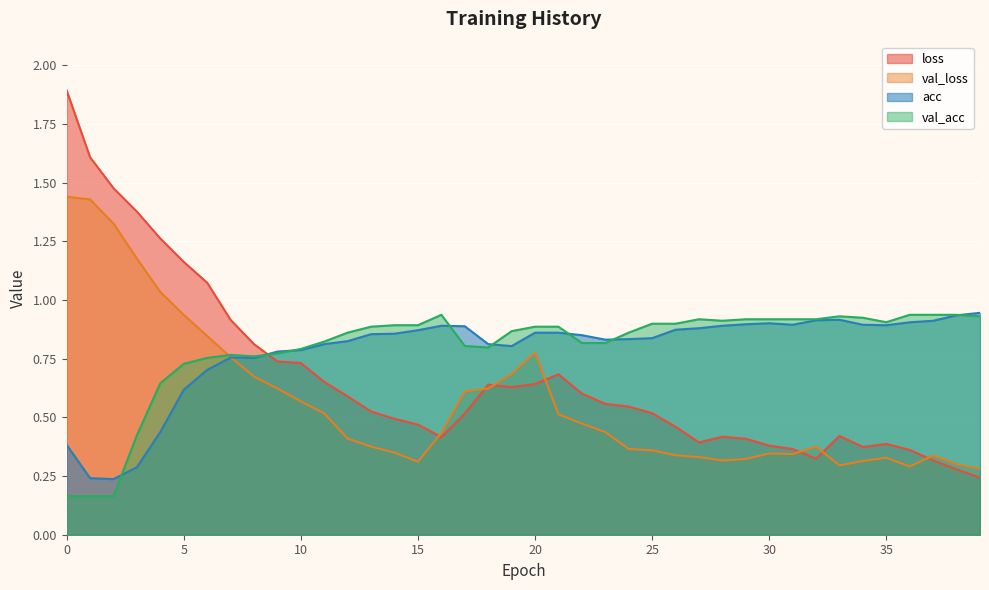

Rank the categories by val_acc value from lowest to highest.

0, 1, 2, 3, 4, 5, 6, 8, 7, 9, 10, 18, 17, 22, 23, 11, 12, 24, 19, 13, 20, 21, 14, 15, 25, 26, 35, 28, 27, 29, 30, 31, 32, 34, 33, 39, 16, 36, 37, 38